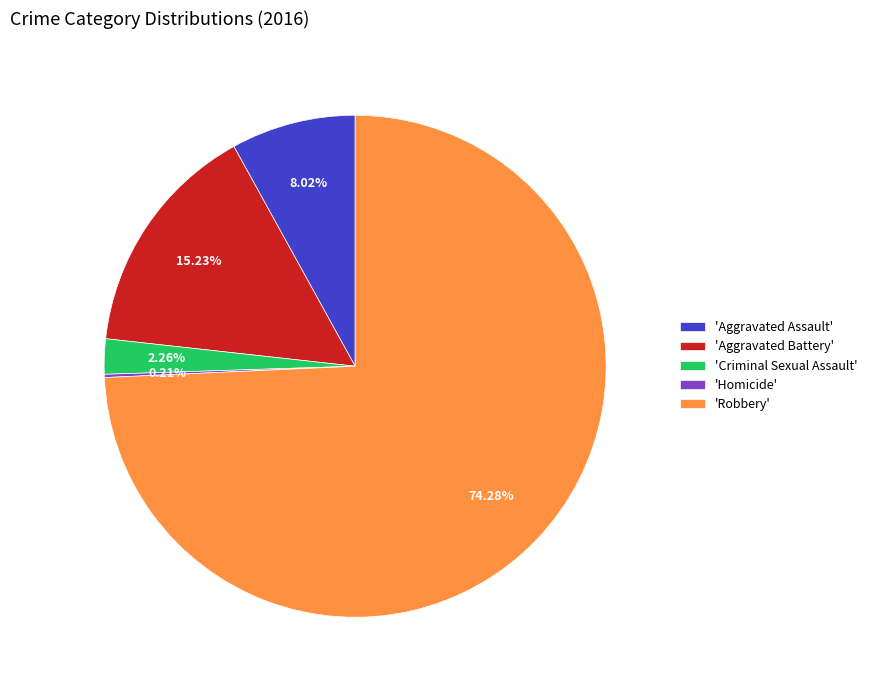

Approximately how many times larger is the value at 'Aggravated Assault' compared to 'Criminal Sexual Assault'?

3.5